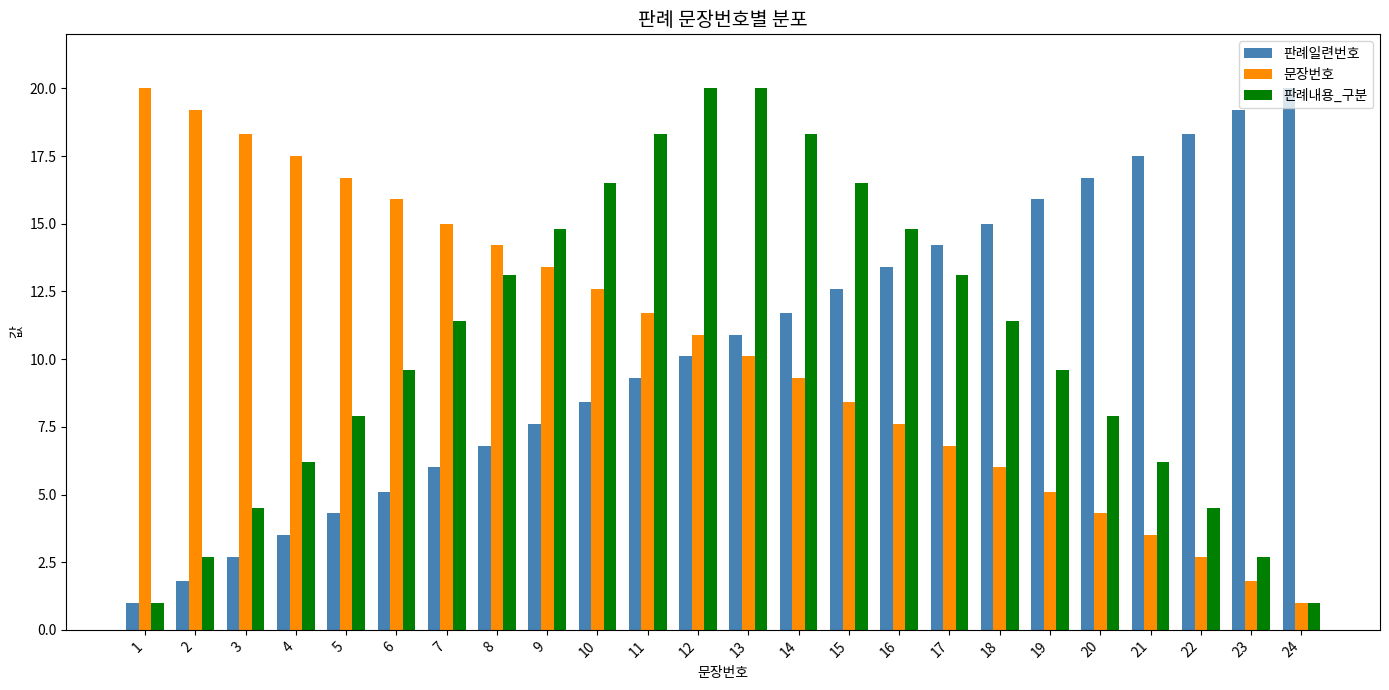

What are all the series names shown in the legend?

판례일련번호, 문장번호, 판례내용_구분